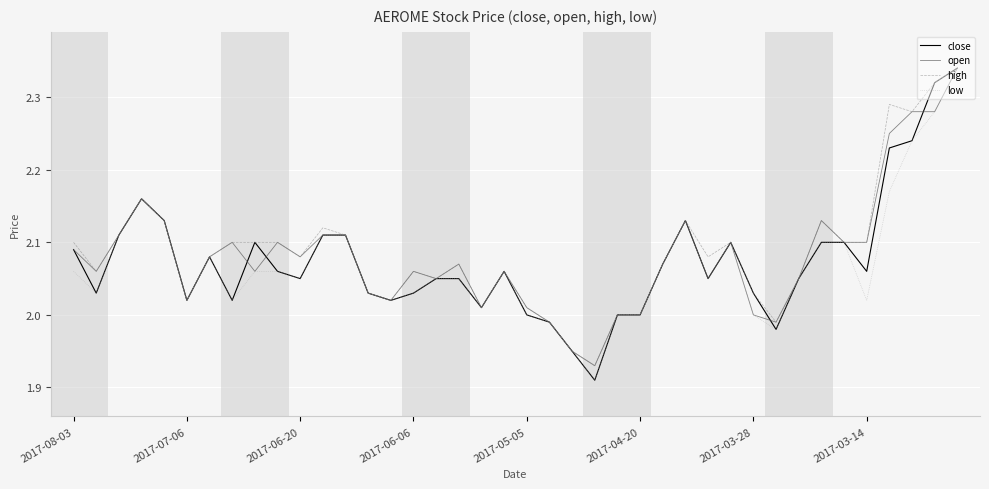

How many categories are shown in the chart?

40